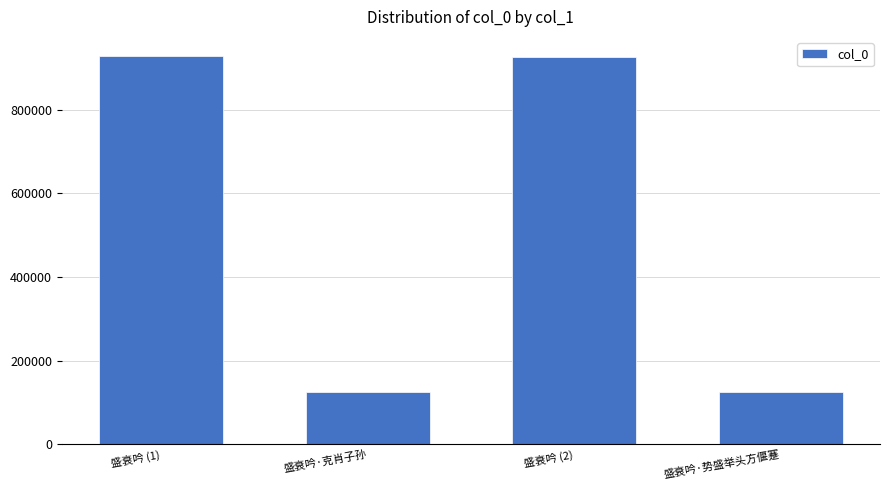

The value at 盛衰吟 (1) is 928019. True or false?

True